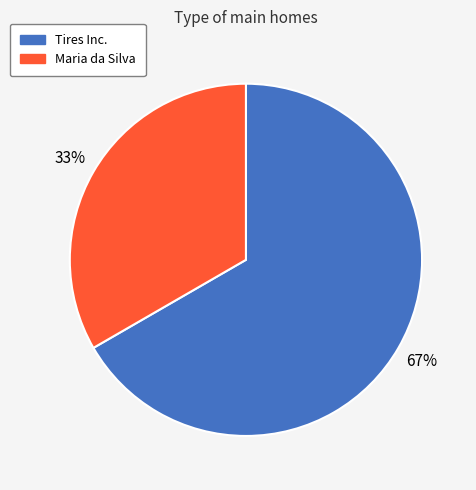

What percentage is the Tires Inc. slice, to the nearest percent?

67%